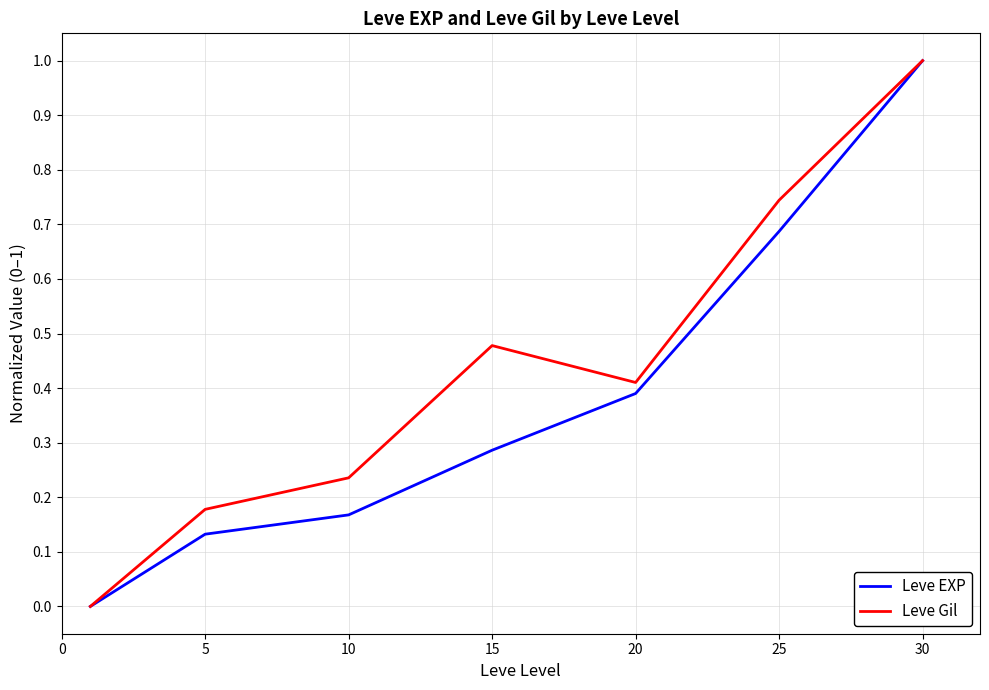

List the series in order of their overall mean, highest first.

Leve Gil, Leve EXP